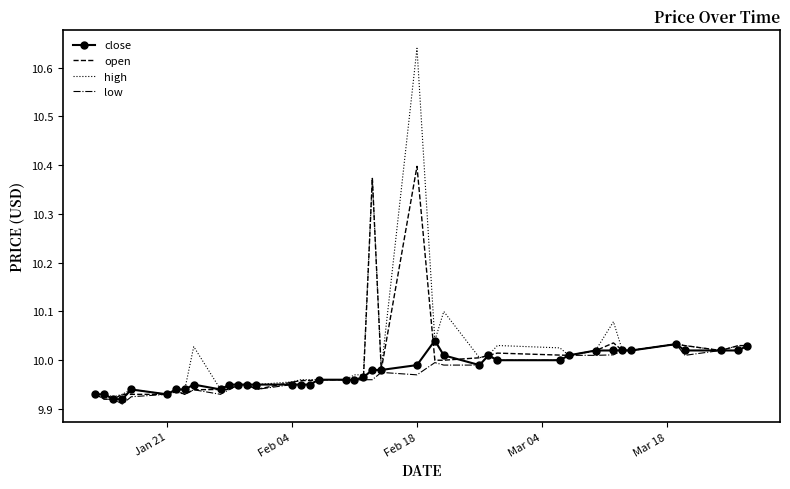

Which series has the largest range (max minus min)?

high